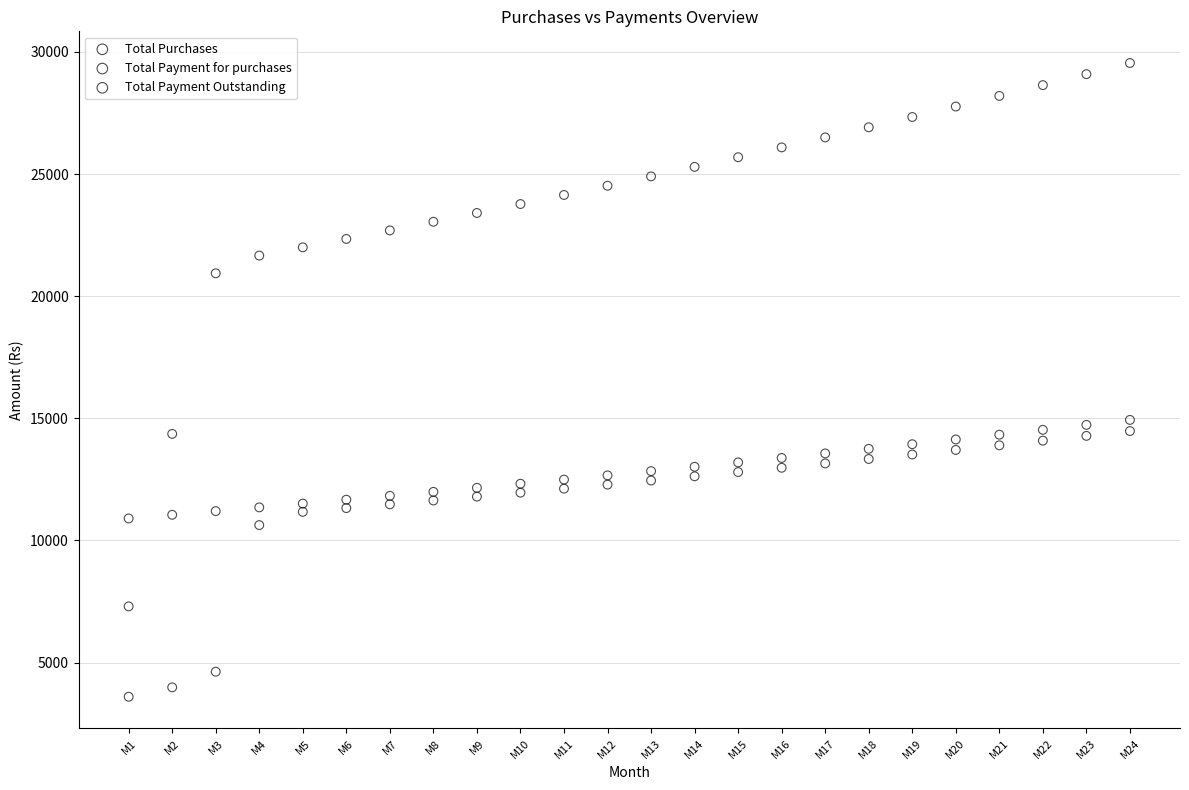

Across all data points, what is the range of X values (max minus min)?

23.0